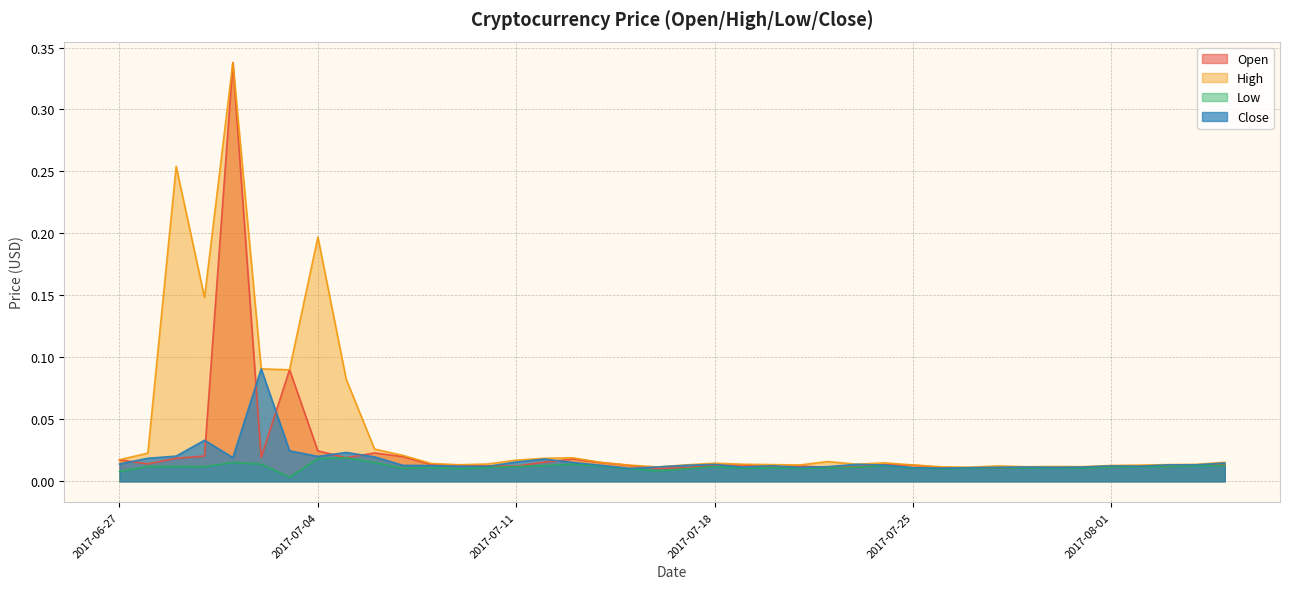

What is the difference between the maximum and minimum values in the High series?

0.3